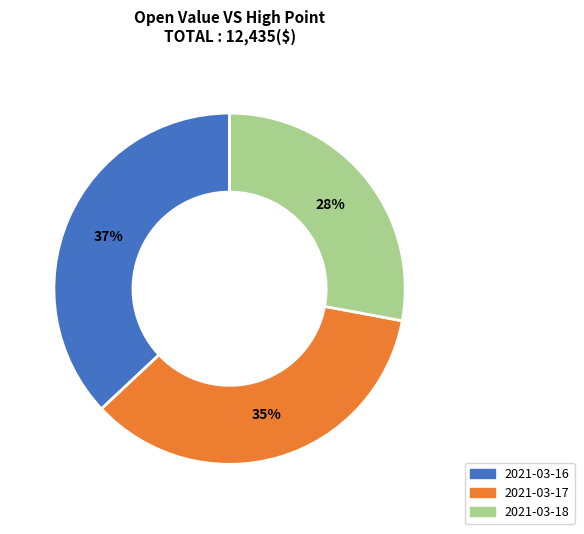

Does 2021-03-17 represent more than half of the total?

No